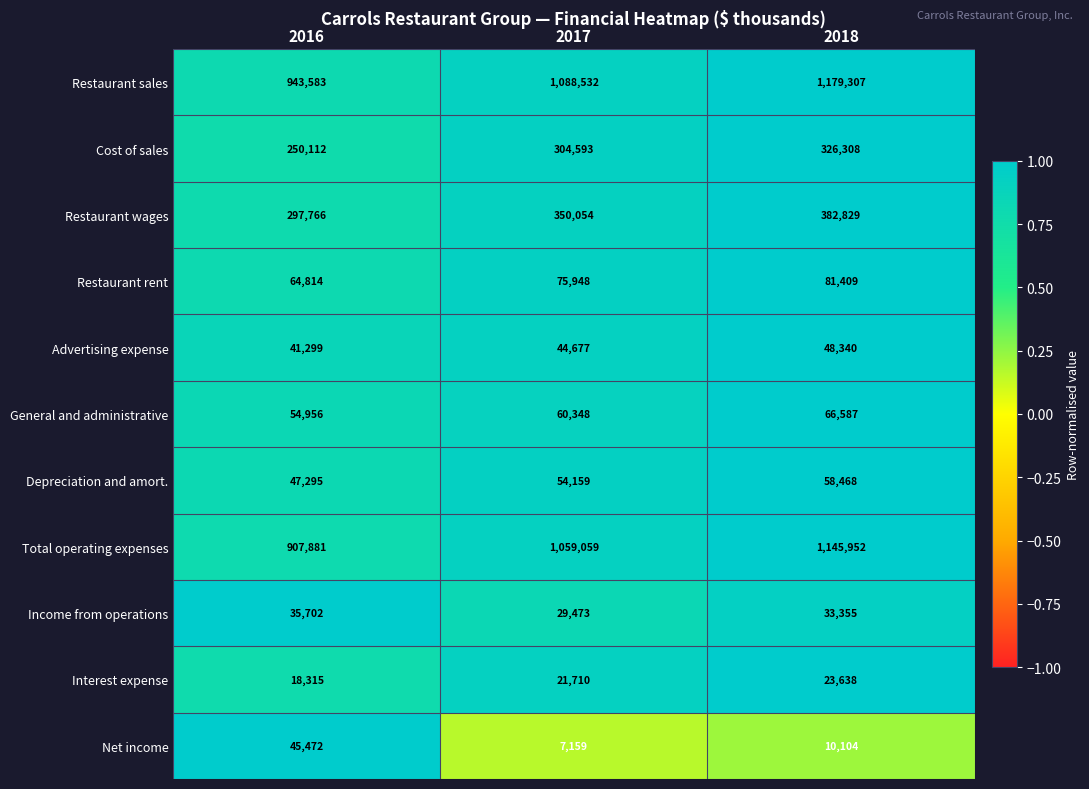

At 2016, list the series in order from smallest to largest.

Interest expense, Income from operations, Advertising expense, Net income, Depreciation and amort., General and administrative, Restaurant rent, Cost of sales, Restaurant wages, Total operating expenses, Restaurant sales